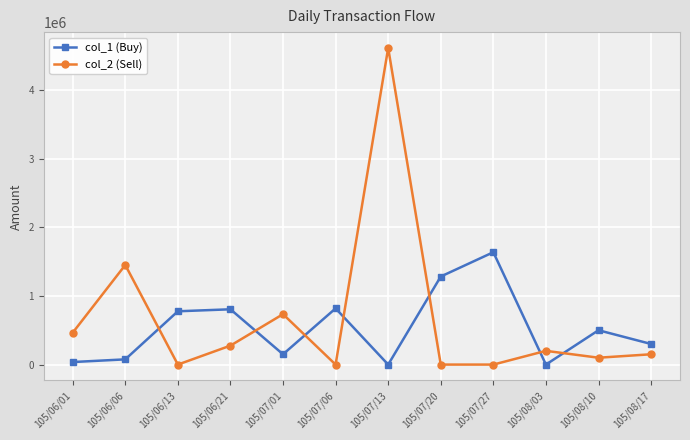

In col_2 (Sell), how many points are higher than both neighbors (excluding endpoints)?

4